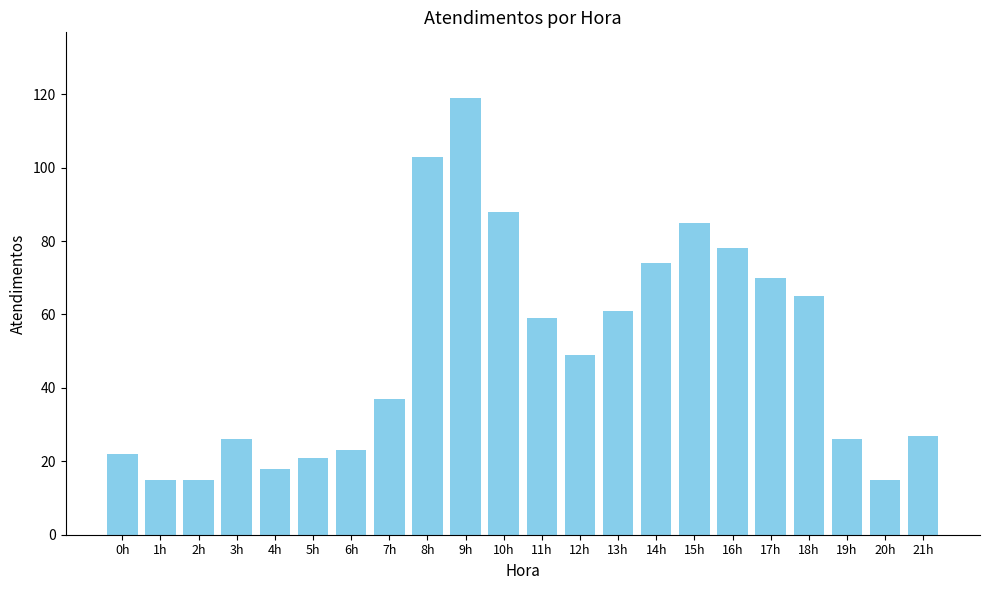

Reading left to right, what are all the values shown in this chart?

0h=22	1h=15	2h=15	3h=26	4h=18	5h=21	6h=23	7h=37	8h=103	9h=119	10h=88	11h=59	12h=49	13h=61	14h=74	15h=85	16h=78	17h=70	18h=65	19h=26	20h=15	21h=27